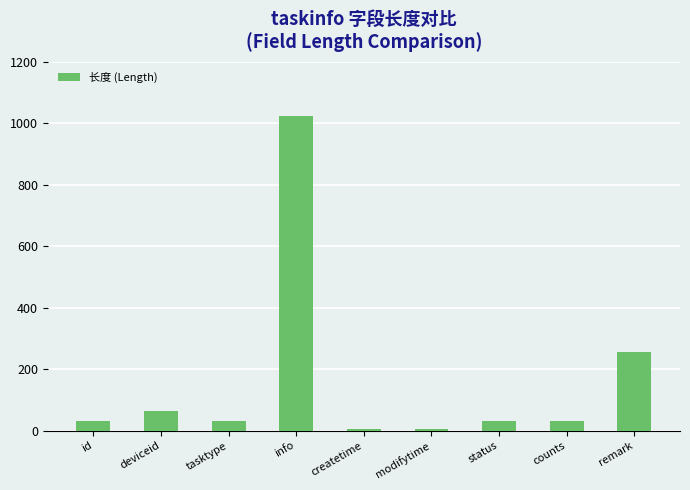

Which category has the highest value across all series?

info